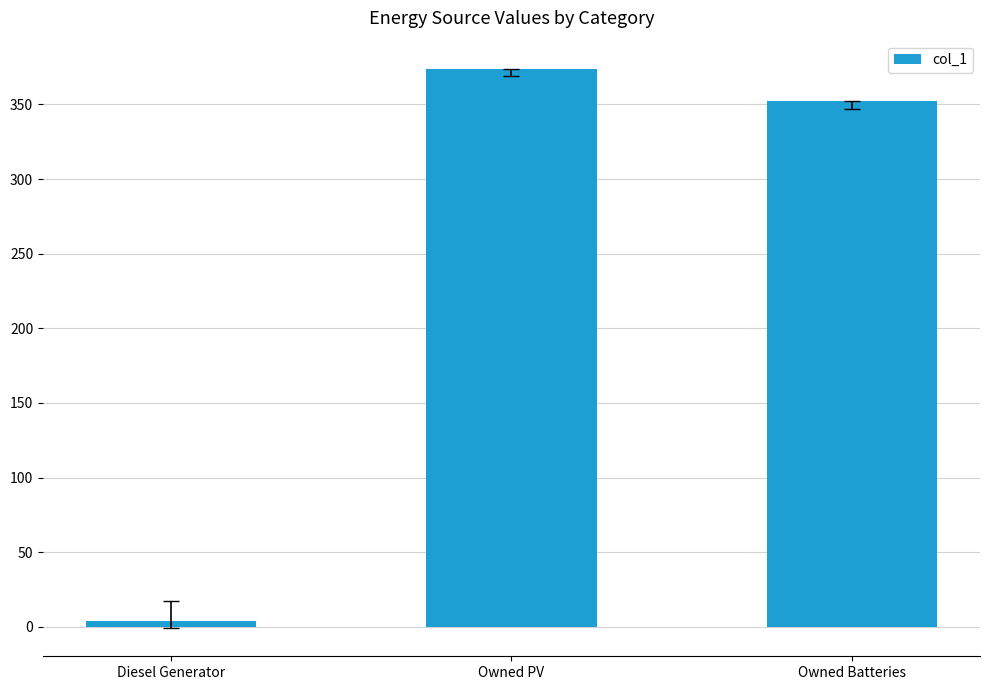

What is the difference between the second highest and minimum values?

348